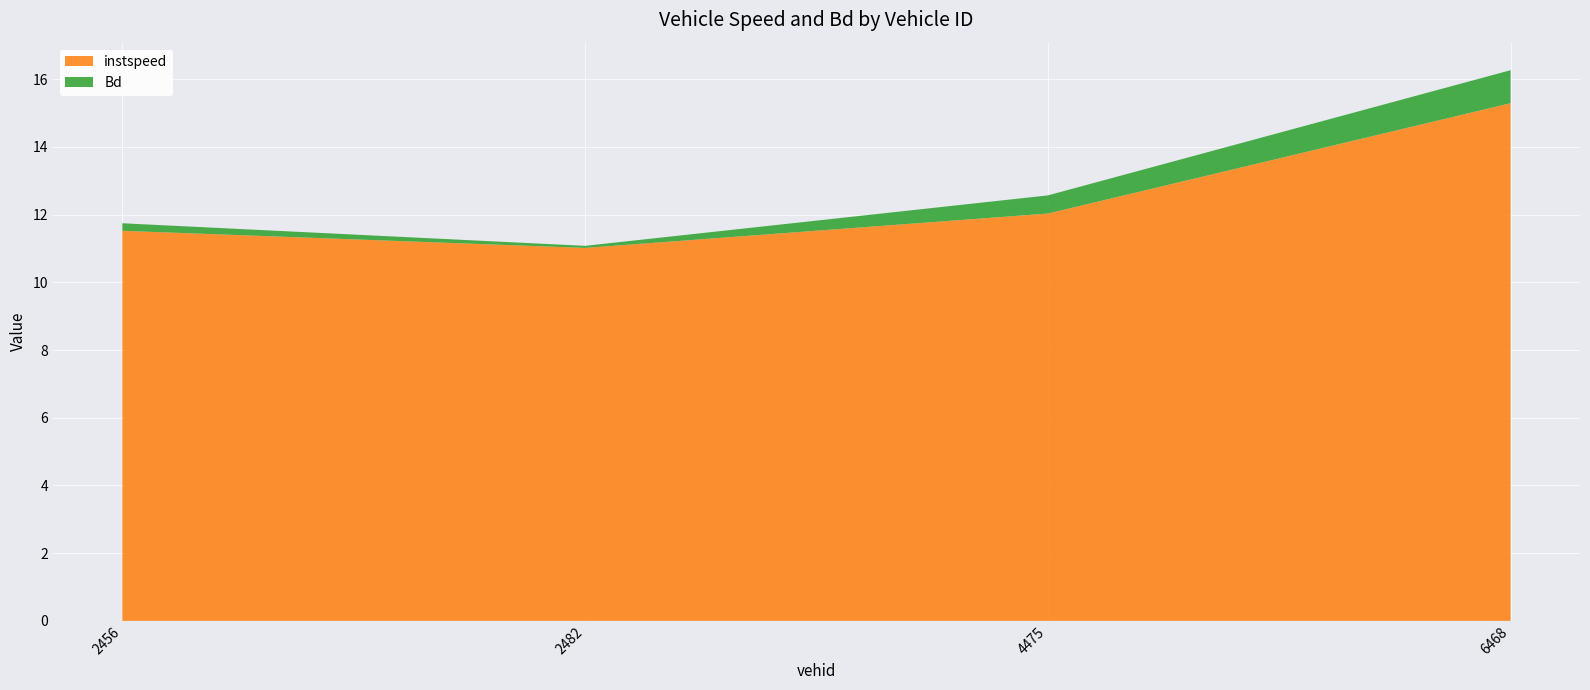

Reading left to right, what are all the values shown in this chart?

instspeed: 2456=11.5	2482=11.0	4475=12.0	6468=15.3
Bd: 2456=0.2	2482=0.1	4475=0.5	6468=1.0